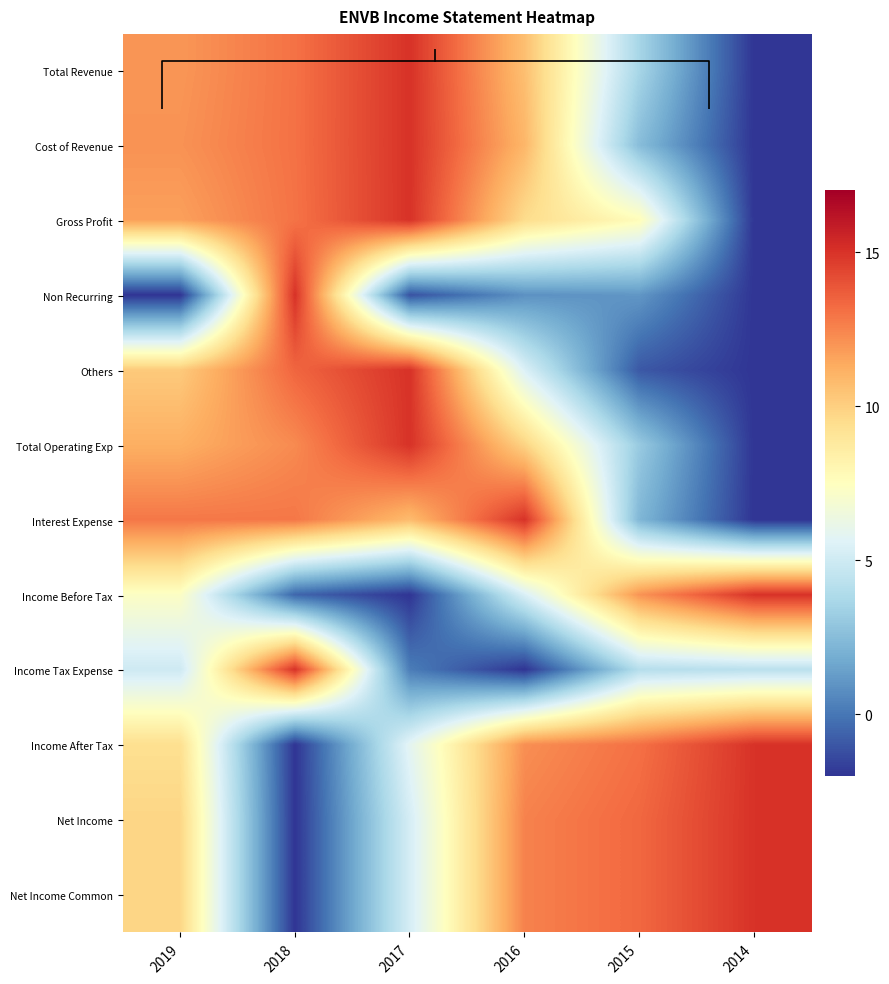

Which category has the highest value across all series?

2017